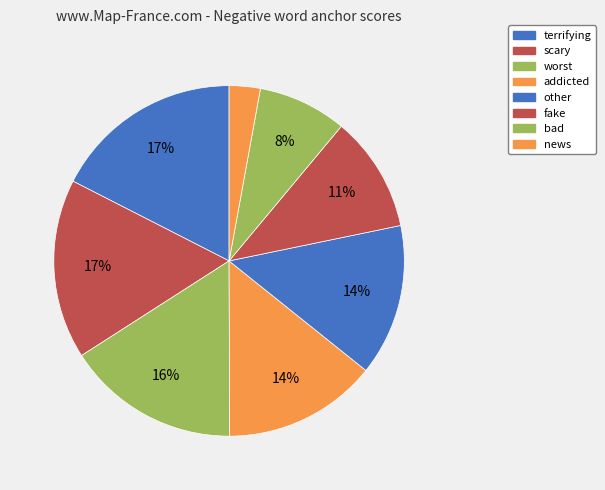

Rank the categories by value from highest to lowest.

terrifying, scary, worst, addicted, other, fake, bad, news